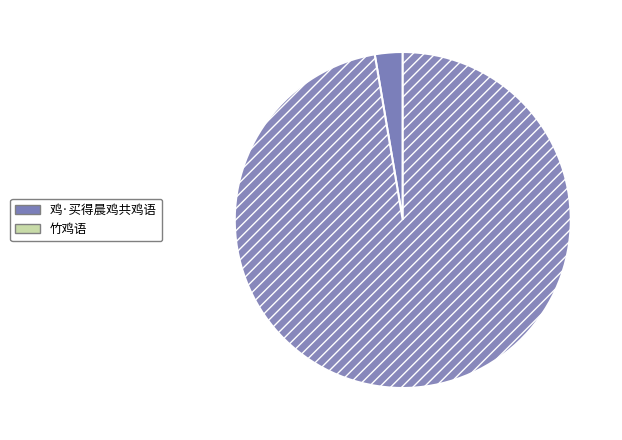

To the nearest percent, what is the combined percentage of 竹鸡语 and 鸡·买得晨鸡共鸡语?

100%